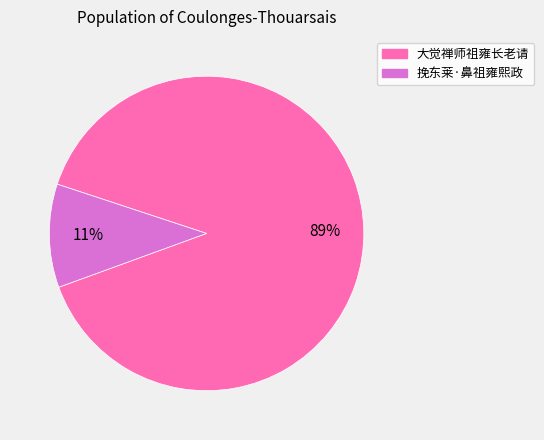

To the nearest percent, what percentage of the pie is 挽东莱·鼻祖雍熙政?

11%